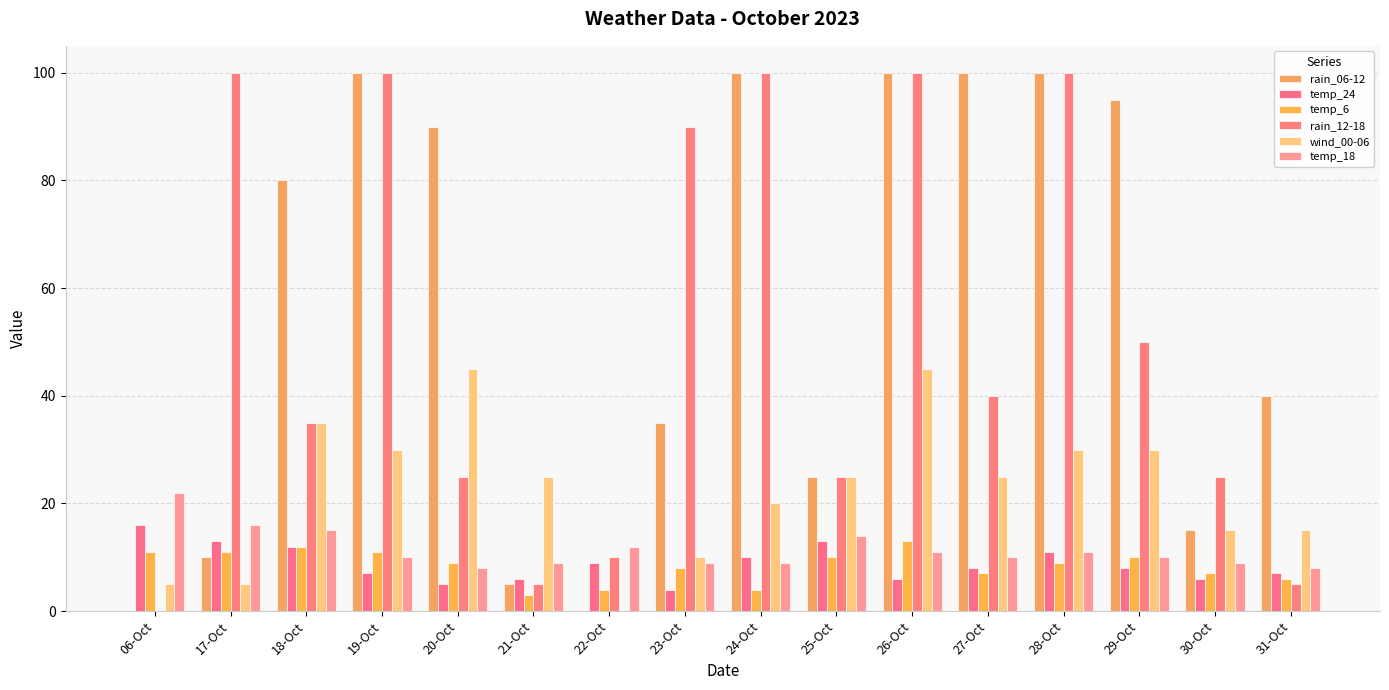

What position from the right is 20-Oct?

12